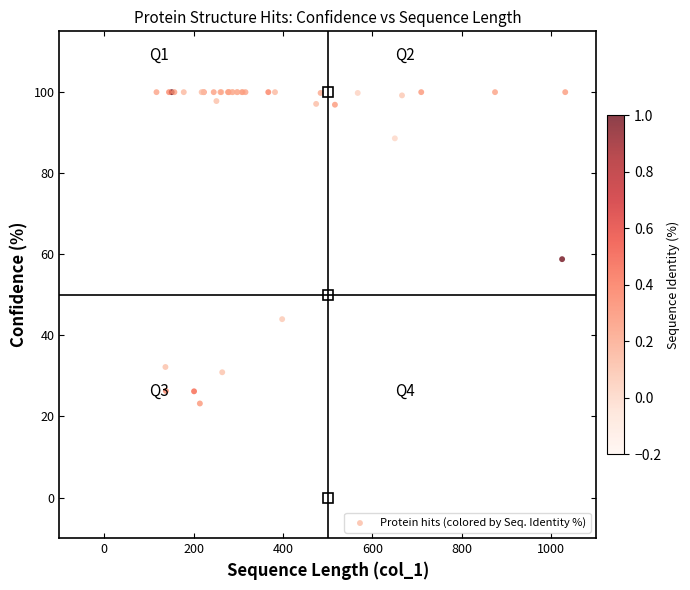

What Y value in the scatter plot is closest to 61?

58.8